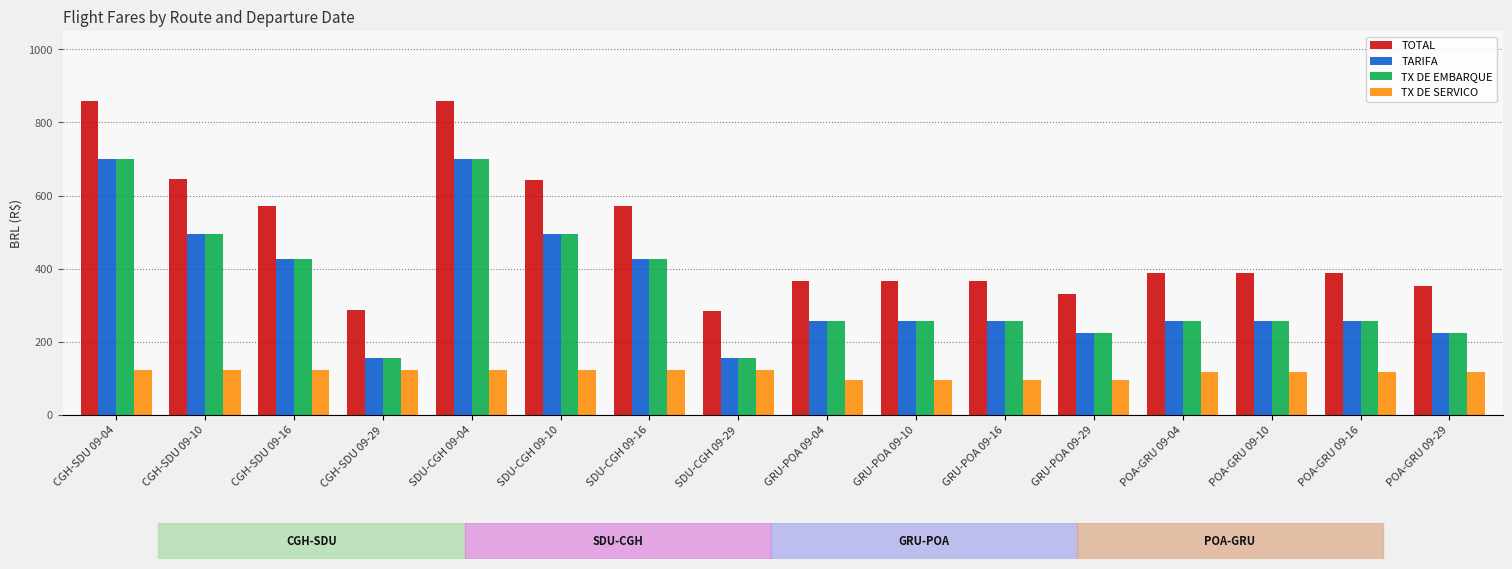

How many bars are there in total?

64